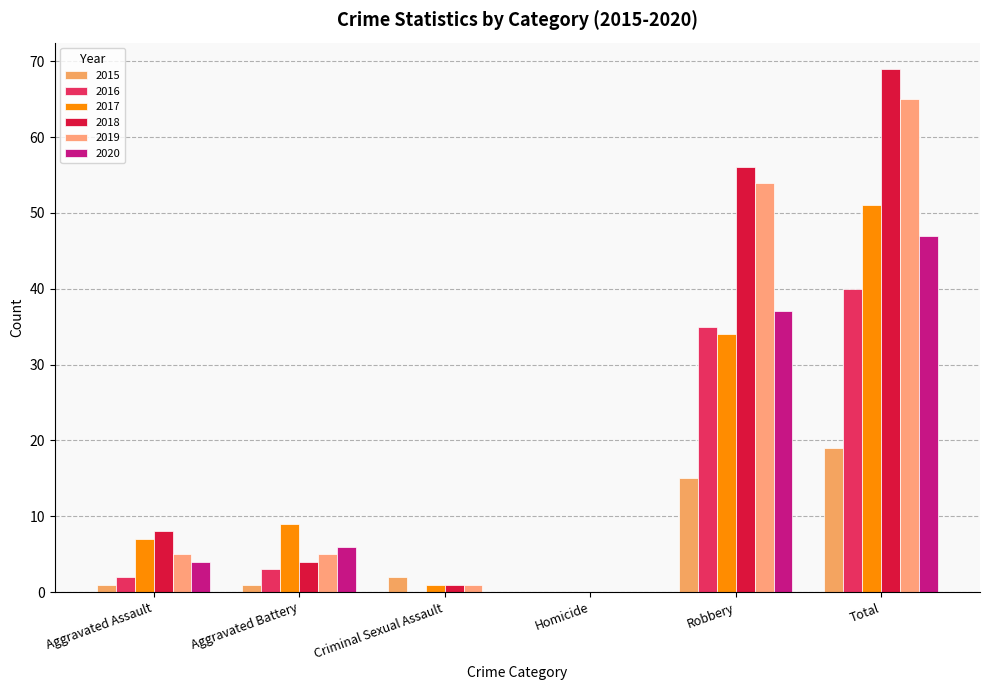

Is the value of 2015 at Homicide greater than the value of 2020 at Total?

No